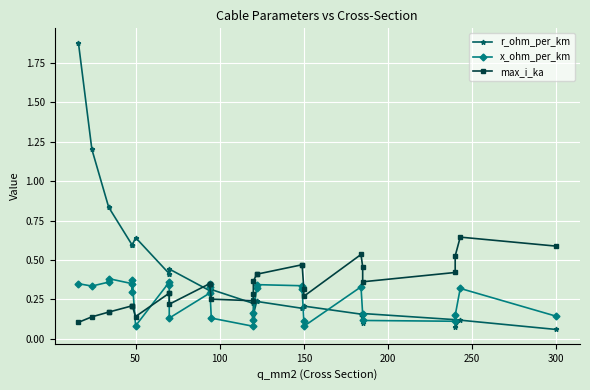

What is the difference between the maximum and minimum values in the r_ohm_per_km series?

1.8